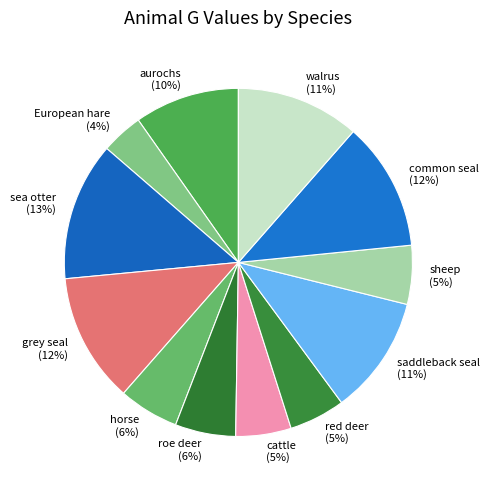

Is the sum of grey seal and saddleback seal greater than half?

No